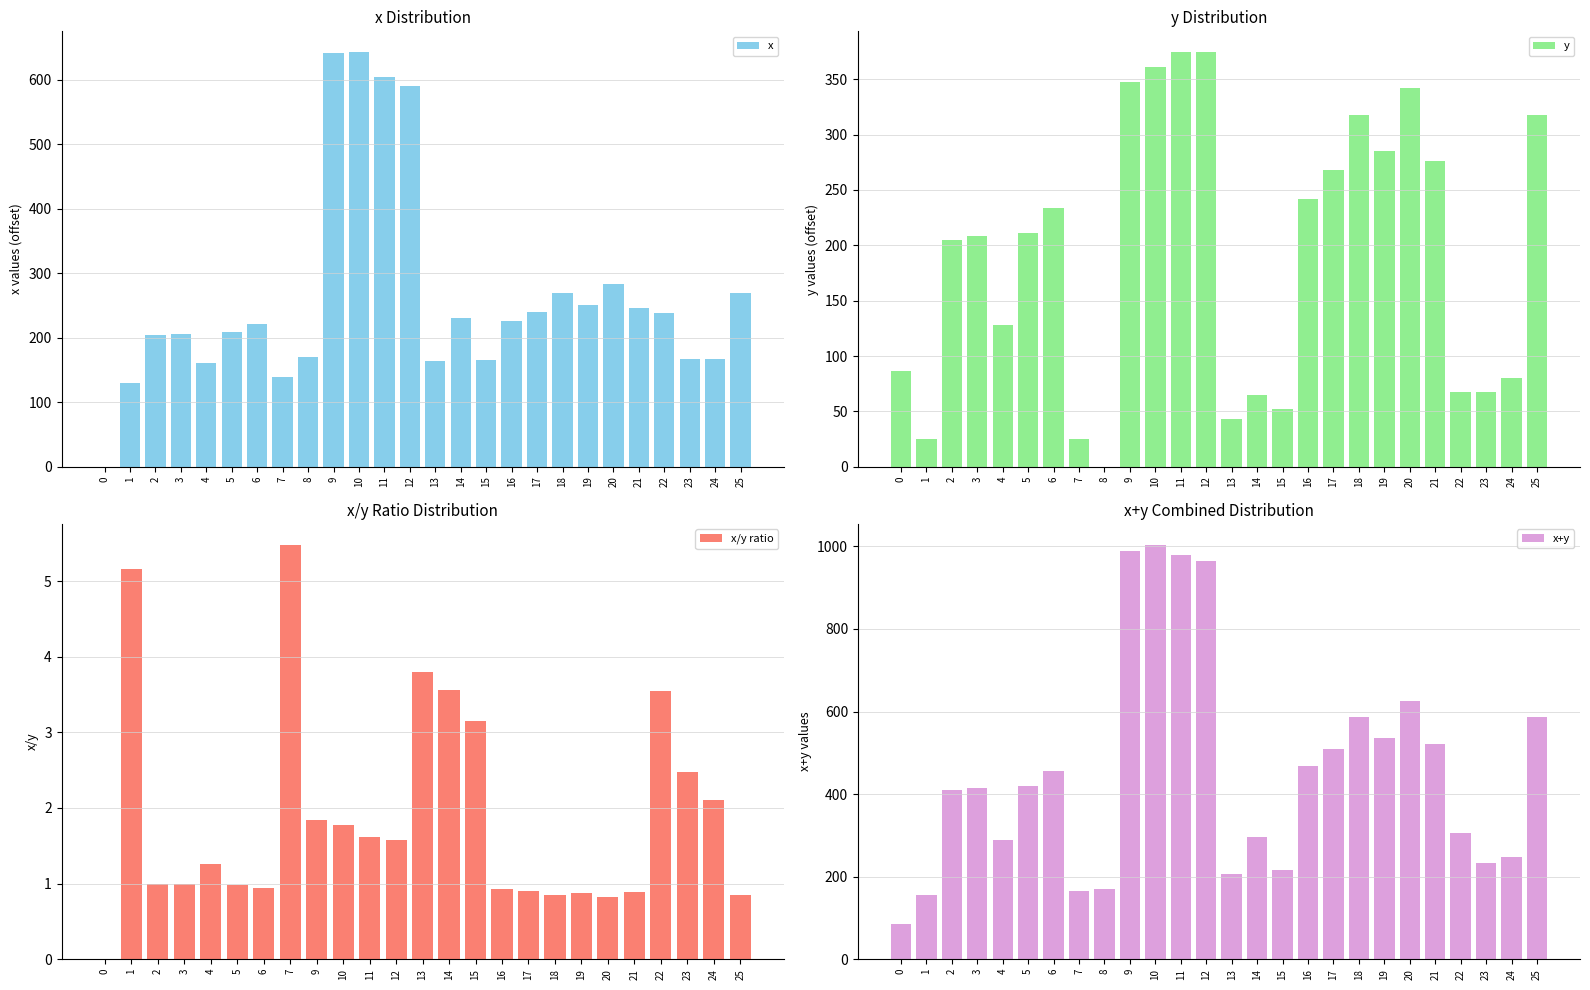

Where does the x series first go above 225?

9